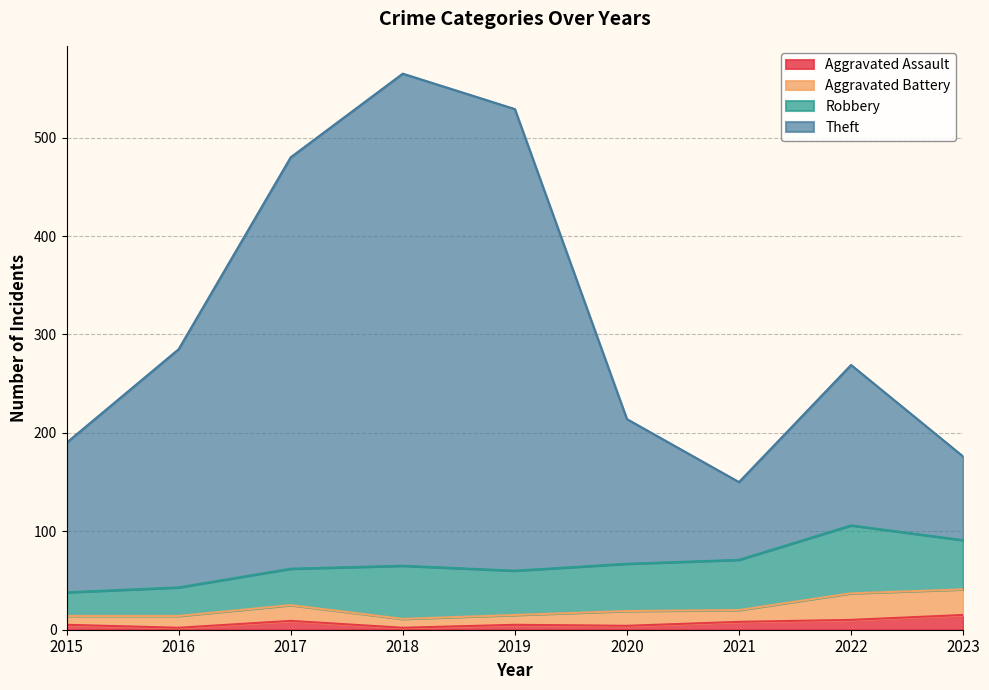

What is the highest value of the Aggravated Assault series?

15